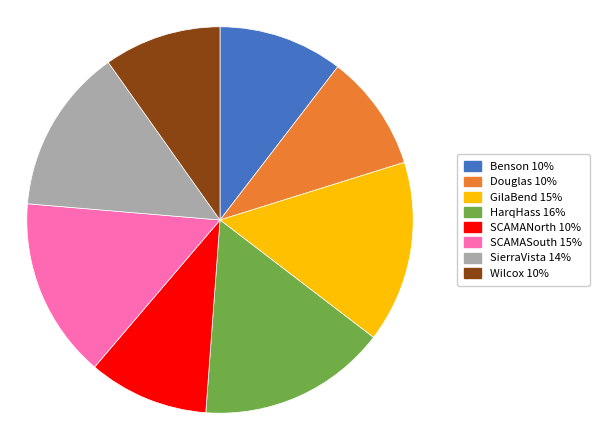

Which category has the biggest portion of the pie?

HarqHass